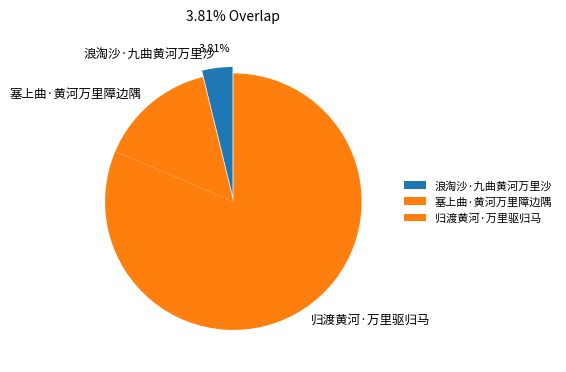

Does 塞上曲·黄河万里障边隅 represent more than half of the total?

No